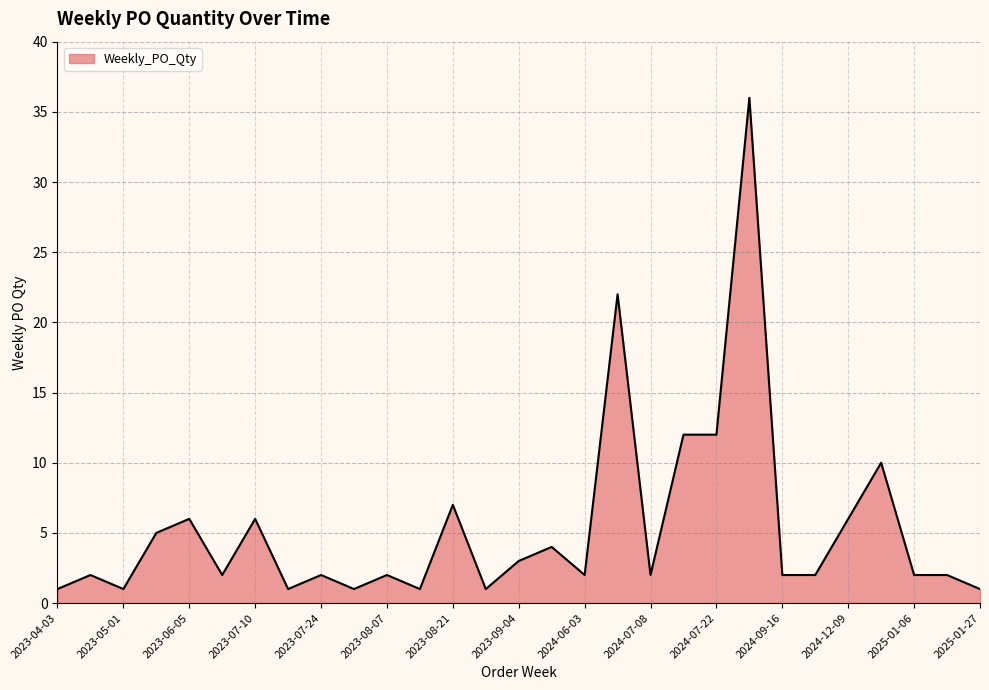

What is the maximum value shown in the chart?

36